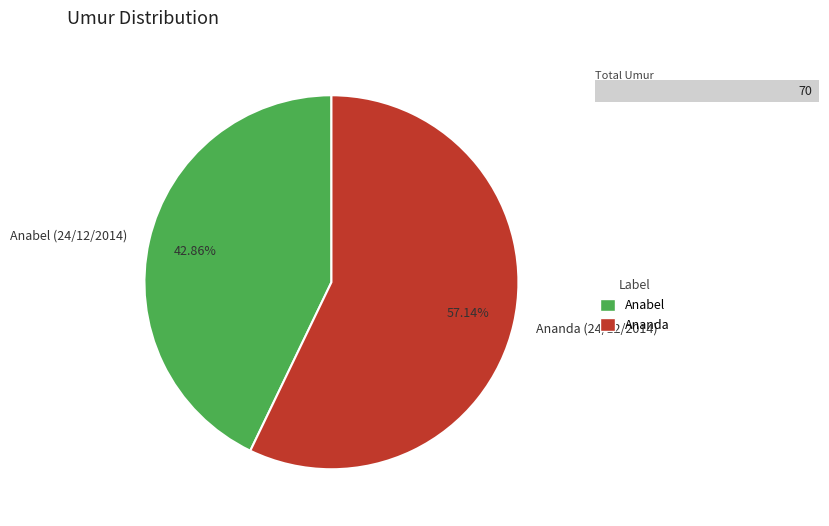

Which category has the biggest portion of the pie?

Ananda (24/12/2014)